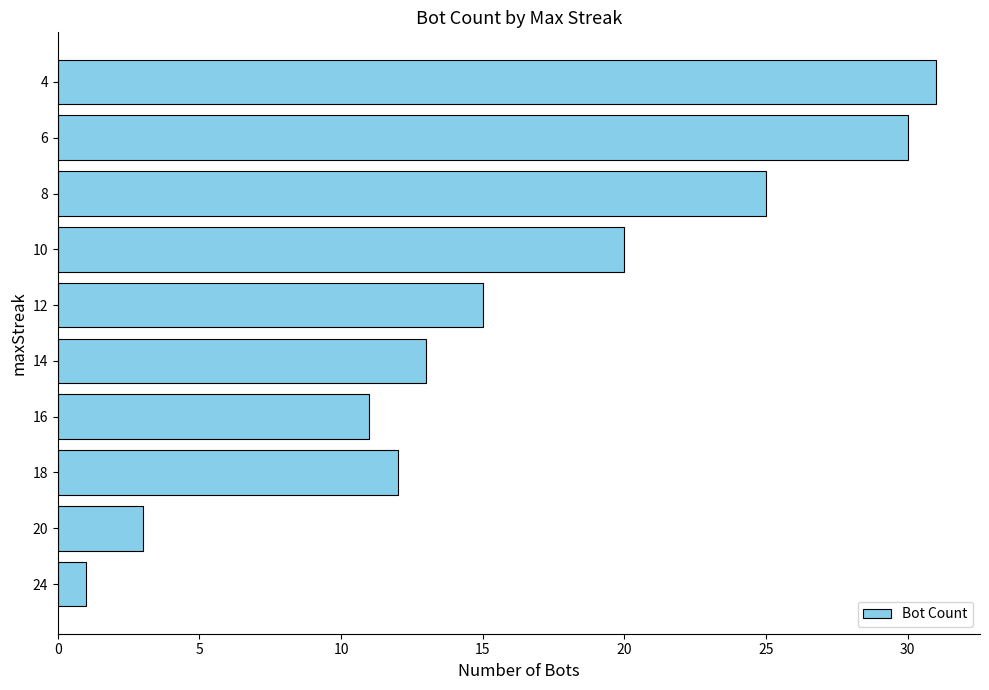

What is the change in value from 20 to 18?

+9